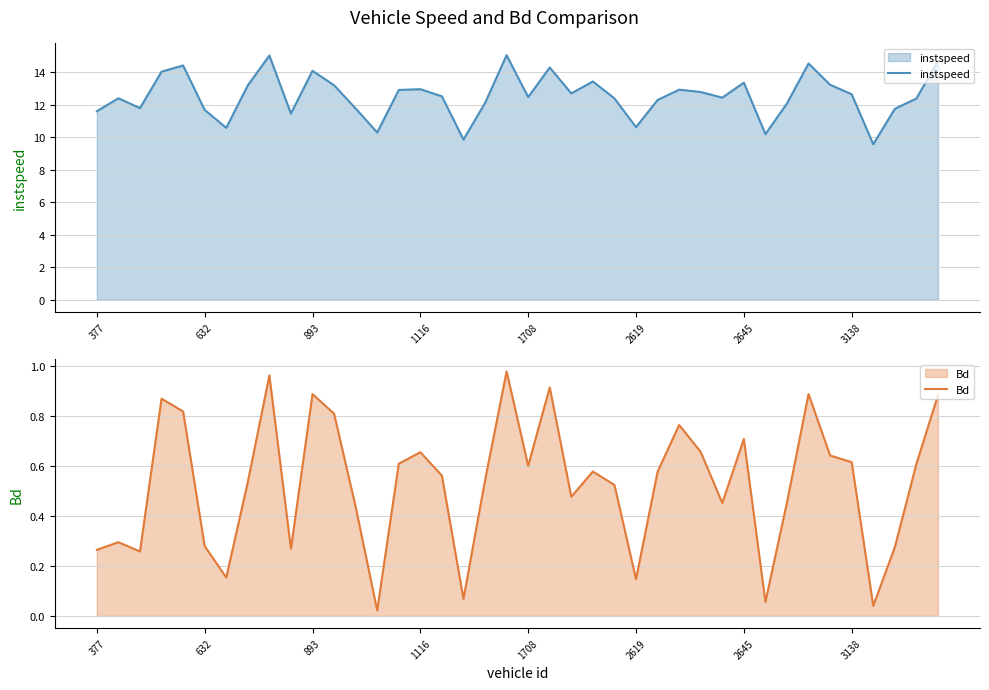

What is the sum of the instspeed values at 16 and 31?

22.7